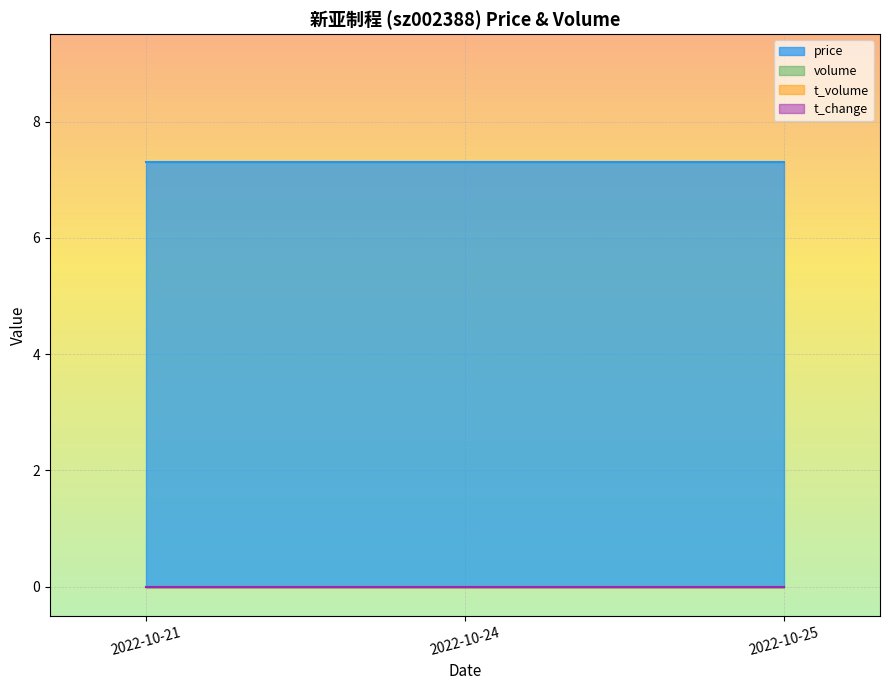

Is it true that price equals 12.2 at 2022-10-21?

False